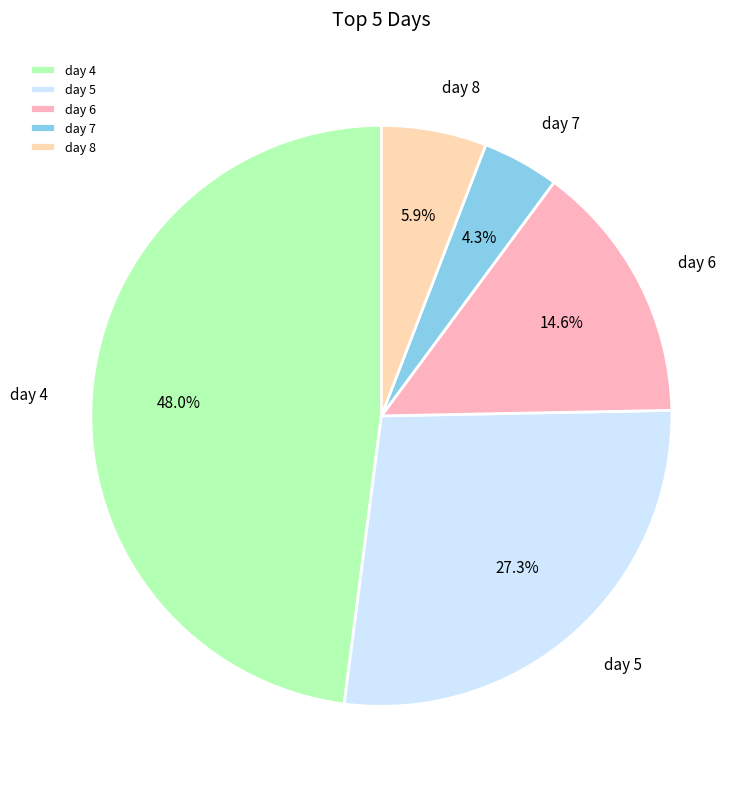

What percentage do day 4 and day 7 together represent?

52.2%